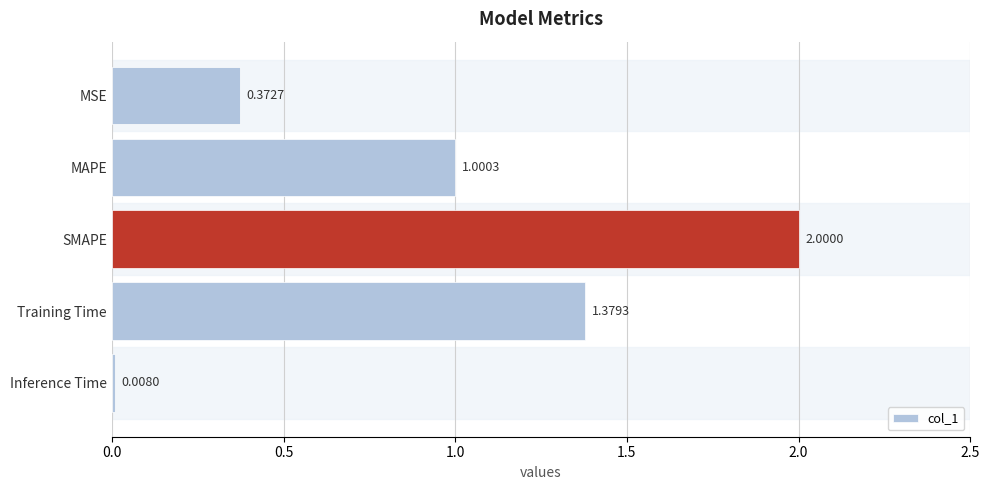

Which label corresponds to the smallest value in the chart?

Inference Time